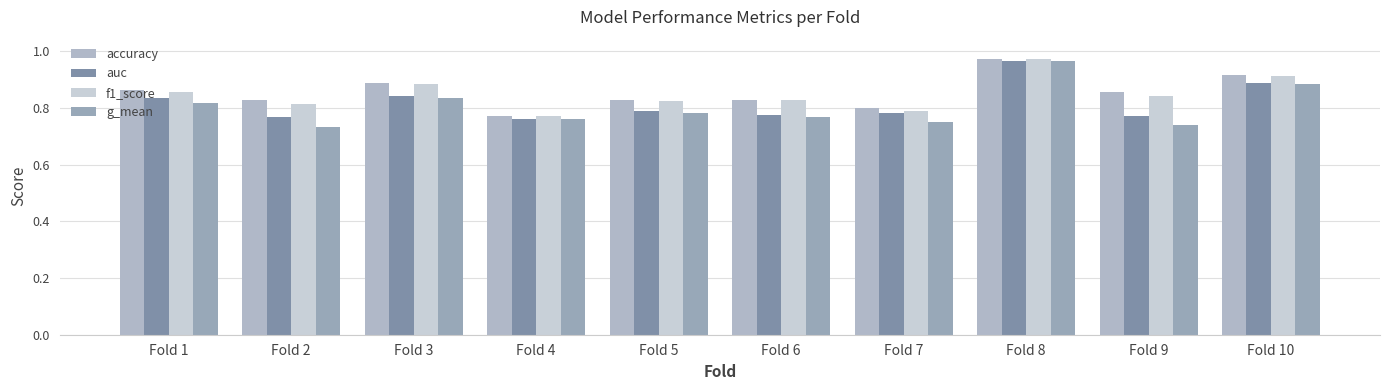

What is the value of the g_mean bar at the 8th from the left?

1.0